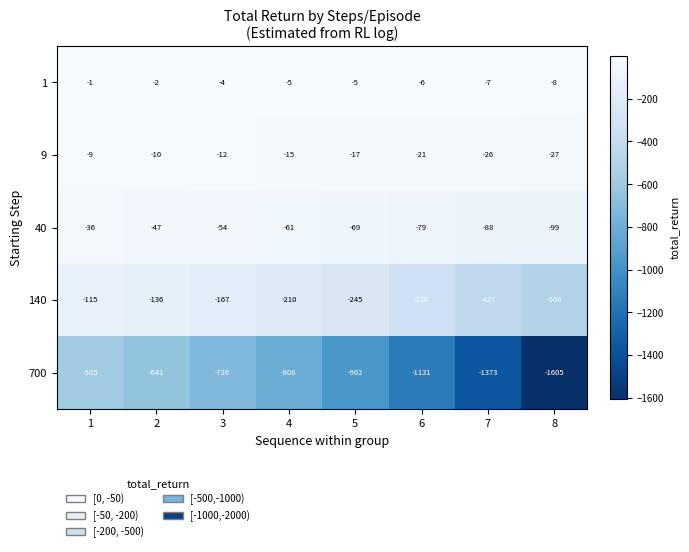

What is the greatest value displayed?

-1